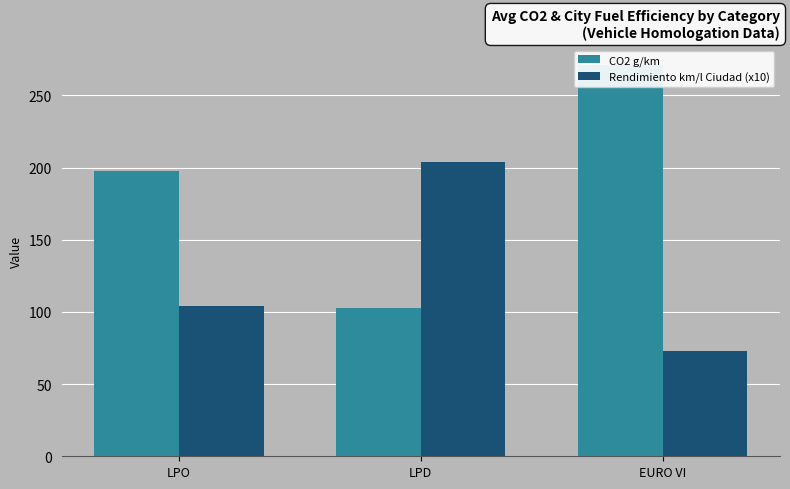

What position from the right is EURO VI?

1